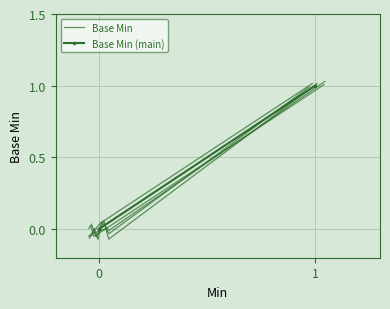

In Base Min, how many points are lower than both neighbors (excluding endpoints)?

2